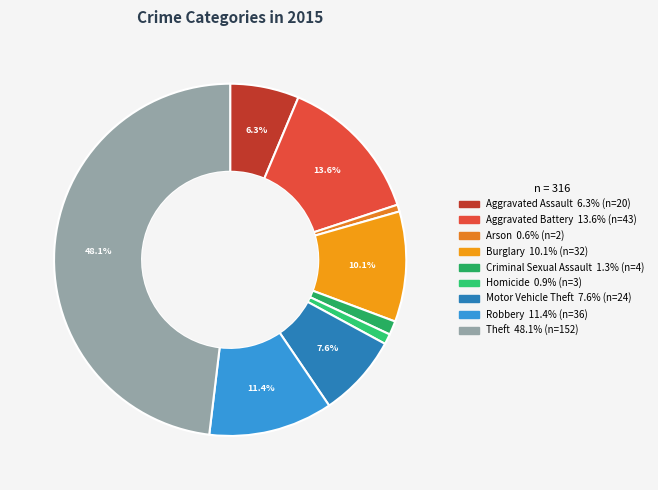

How many slices are in this pie chart?

9